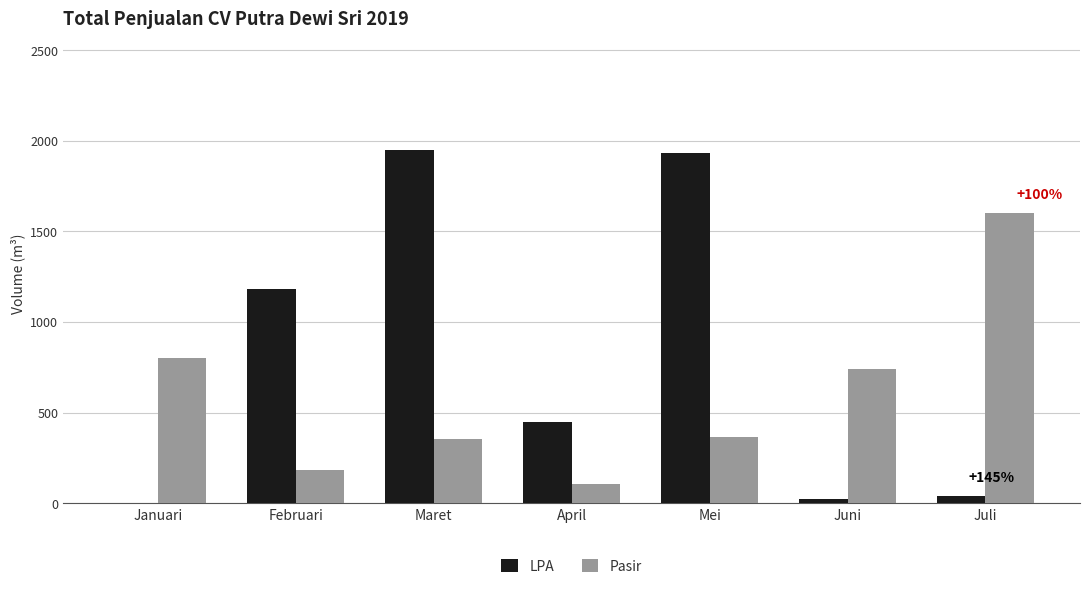

Reading left to right, extract all data points from this chart.

LPA: Januari=0.0	Februari=1180.5	Maret=1948.9	April=450.8	Mei=1930.0	Juni=24.0	Juli=39.0
Pasir: Januari=799.5	Februari=182.0	Maret=352.0	April=103.5	Mei=365.5	Juni=743.0	Juli=1602.0